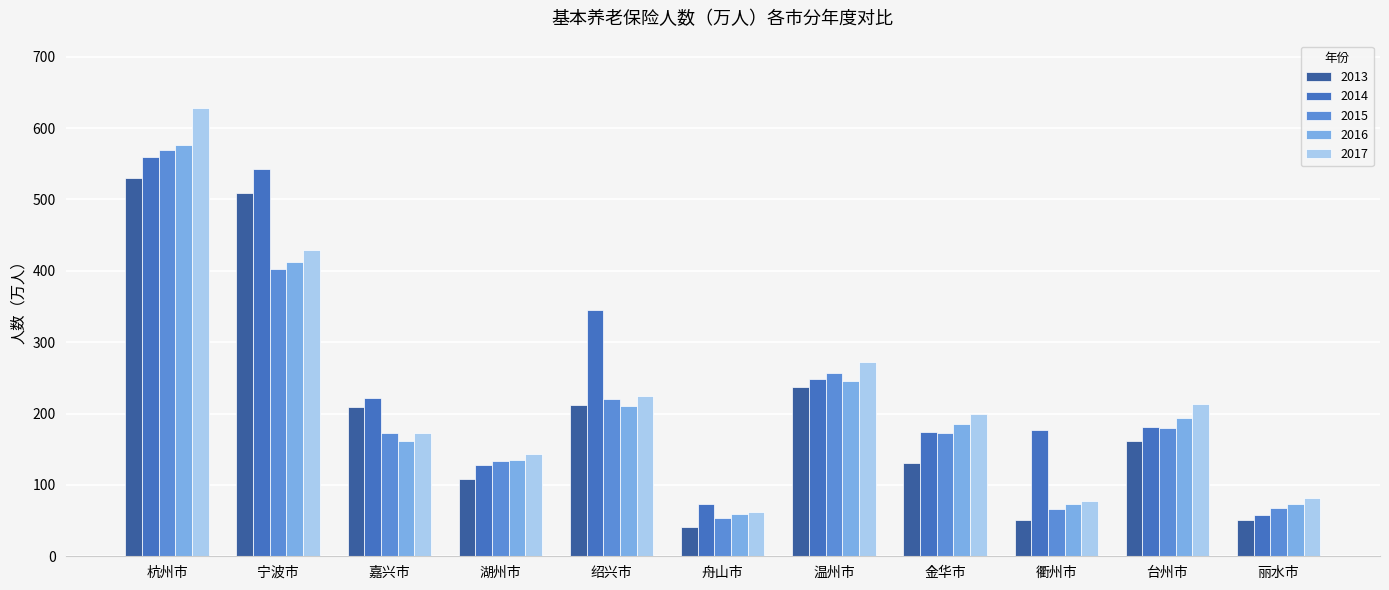

The 2015 series shows 271.4 at 金华市. True or false?

False